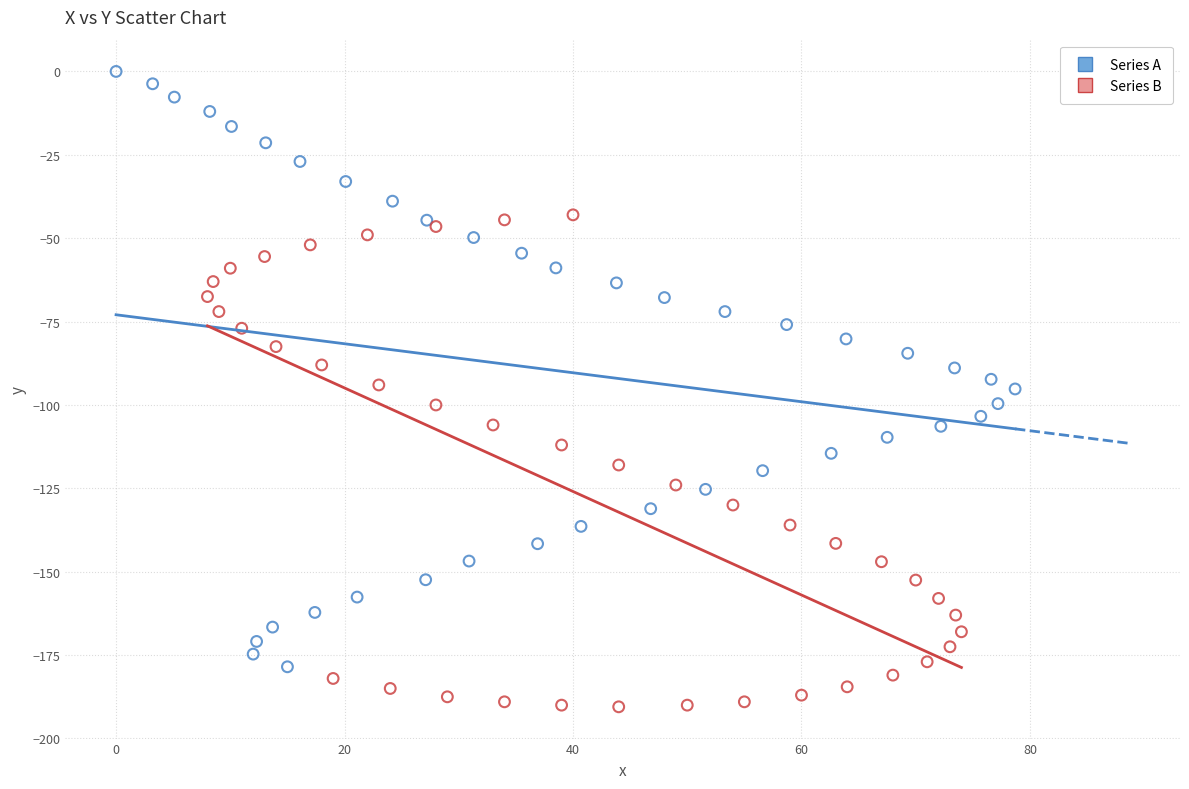

Which series has the largest Y range (max minus min)?

Series A